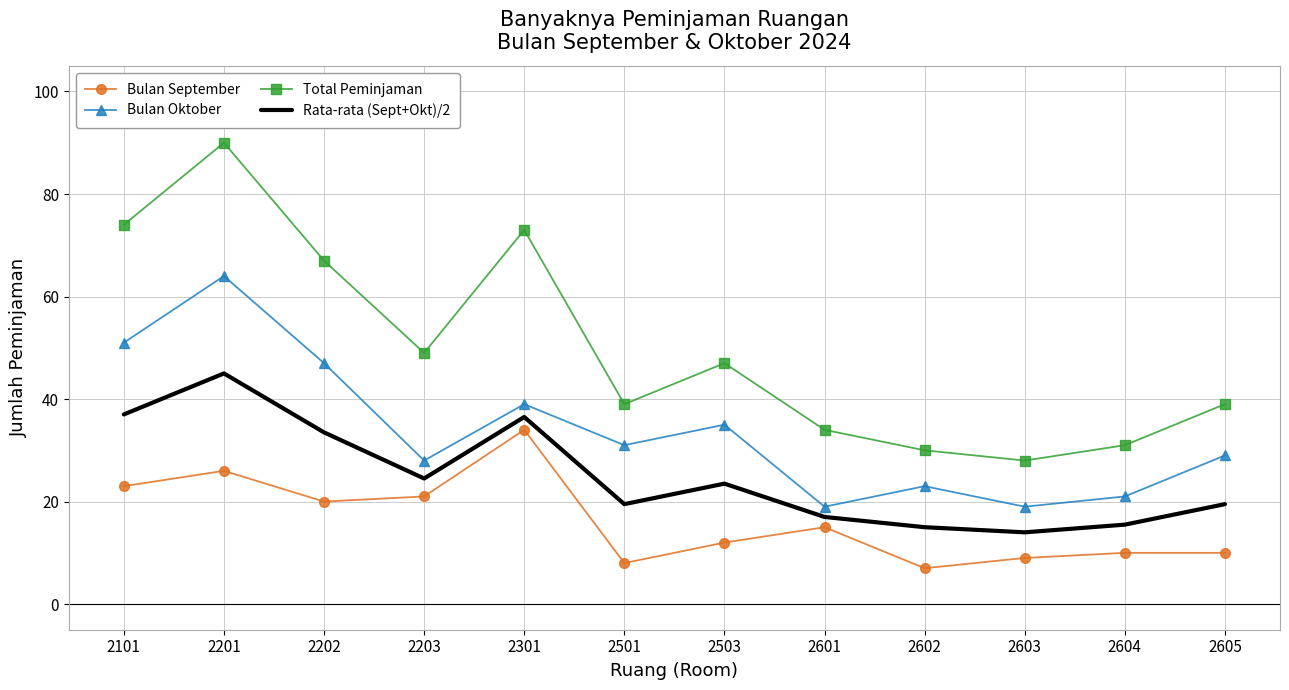

How many values in the Rata-rata (Sept+Okt)/2 series are below 23?

6